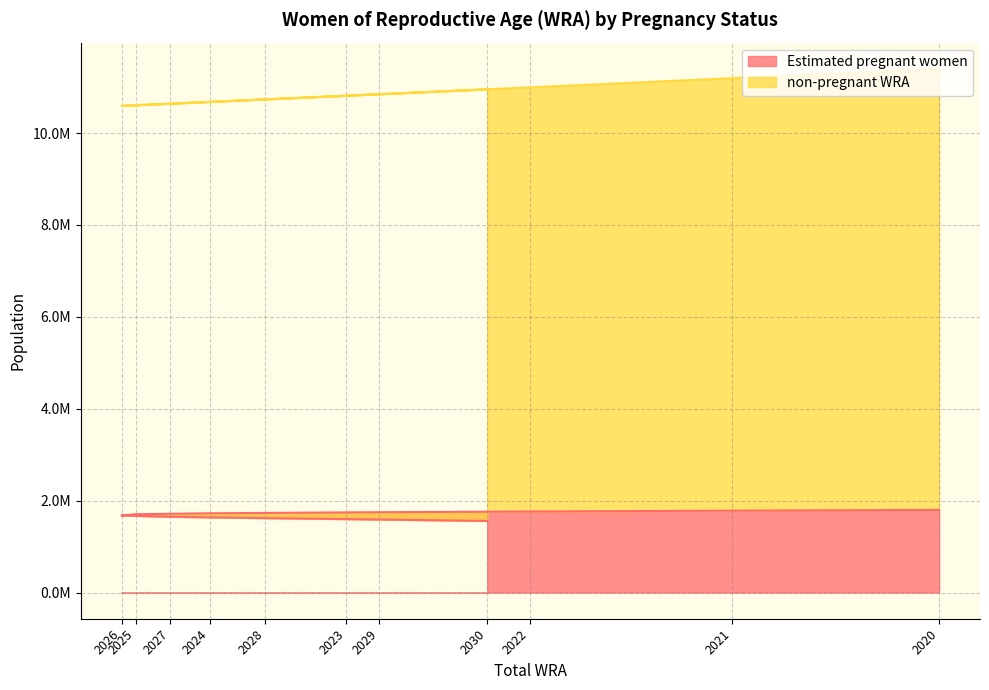

The chart shows a value of 1589859.5 at 2029. True or false?

True